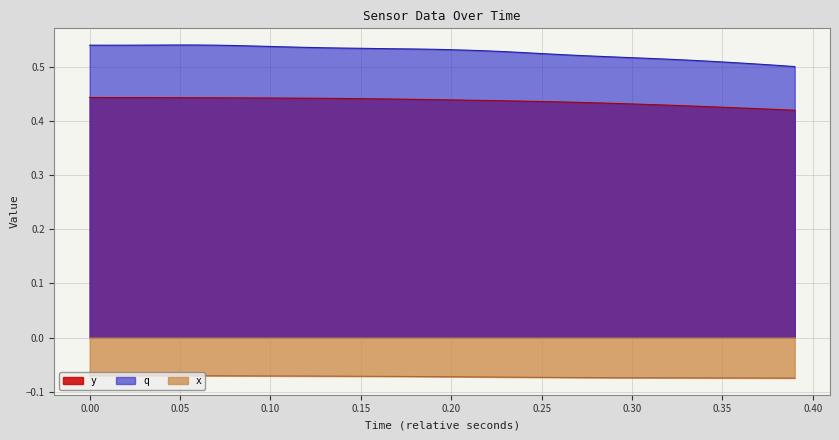

What is the highest value of the x series?

-0.1